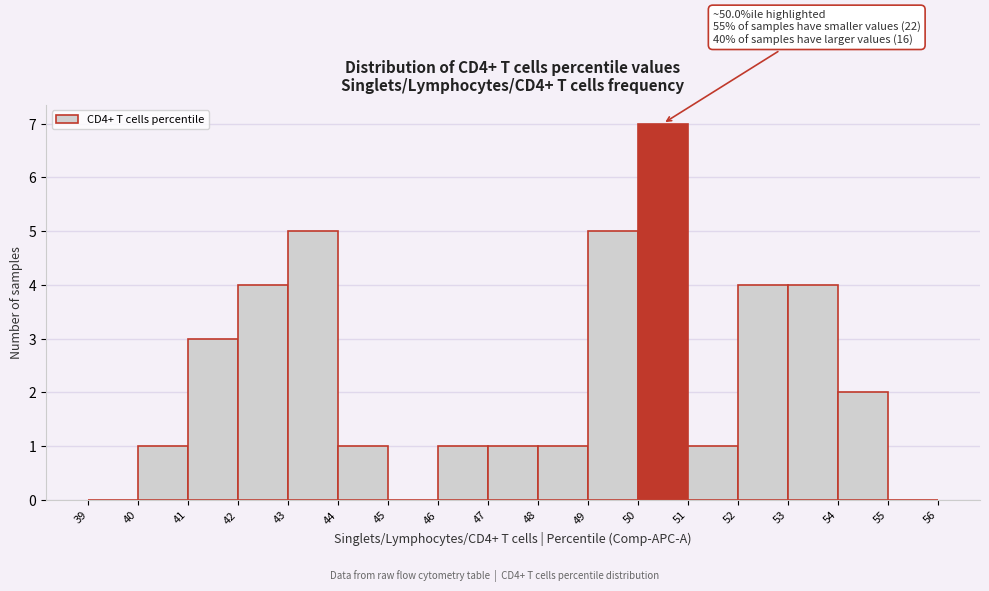

Over which range of the x-axis is the bar tallest?

50 to 51